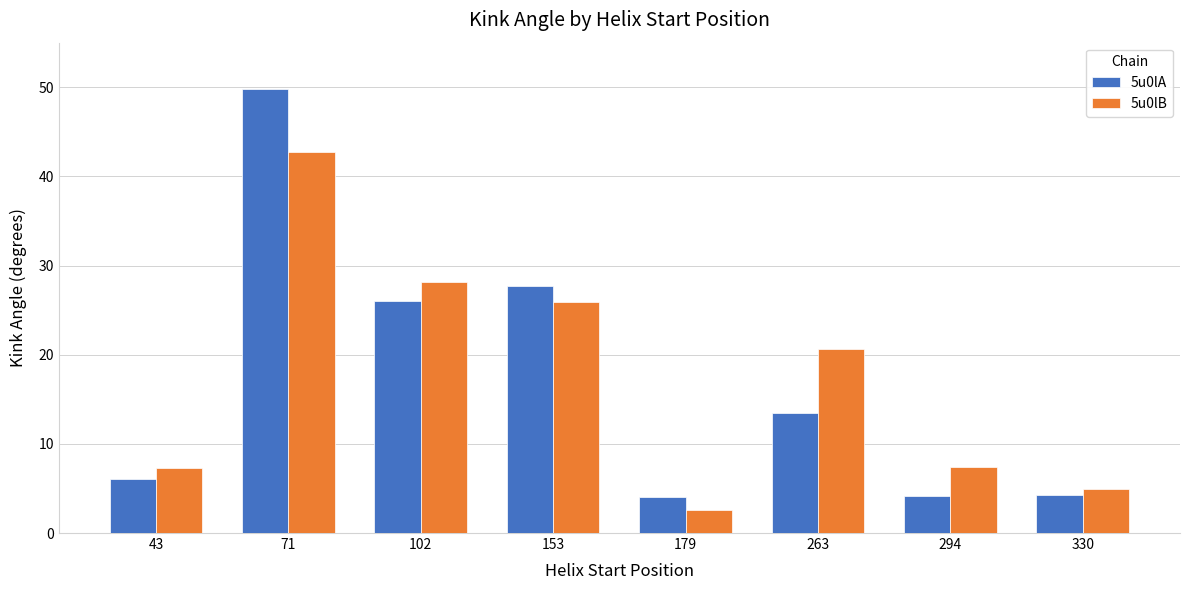

Between 263 and 330, which series saw the biggest shift?

5u0lB